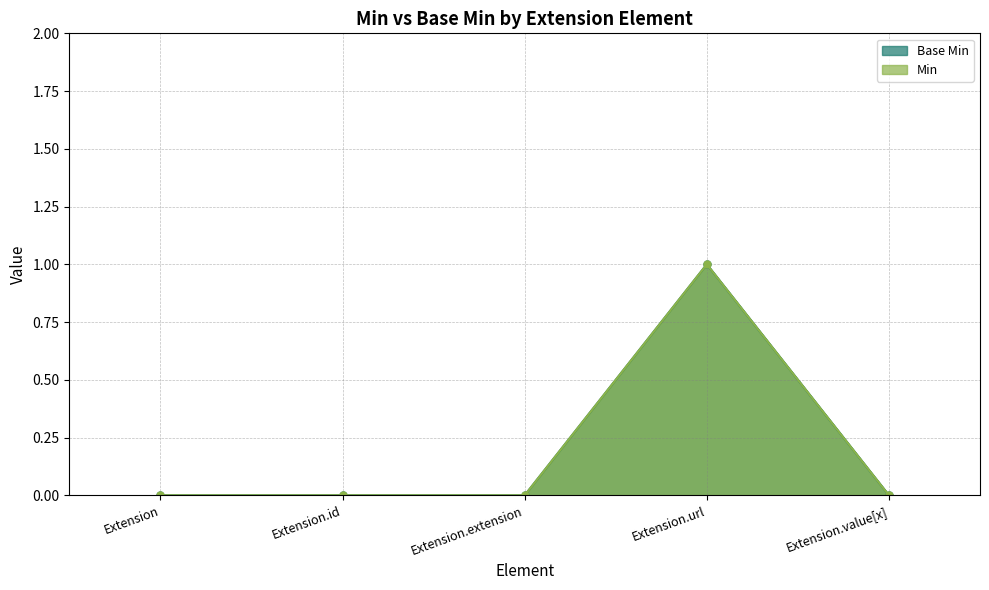

How many lines are shown in the chart?

2